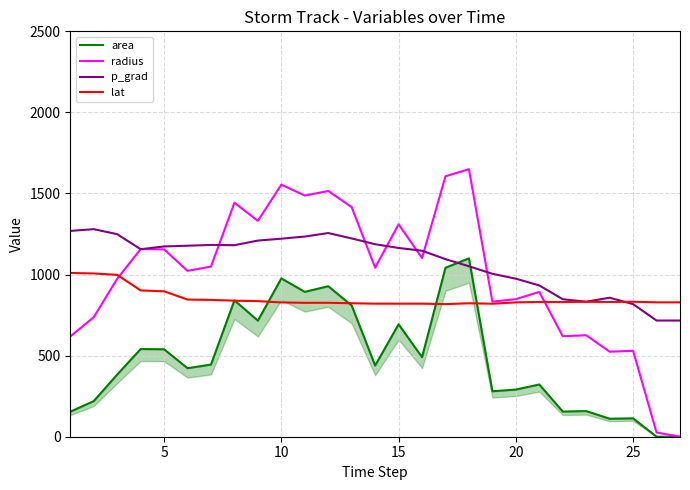

What is the highest value of the p_grad series?

1280.0